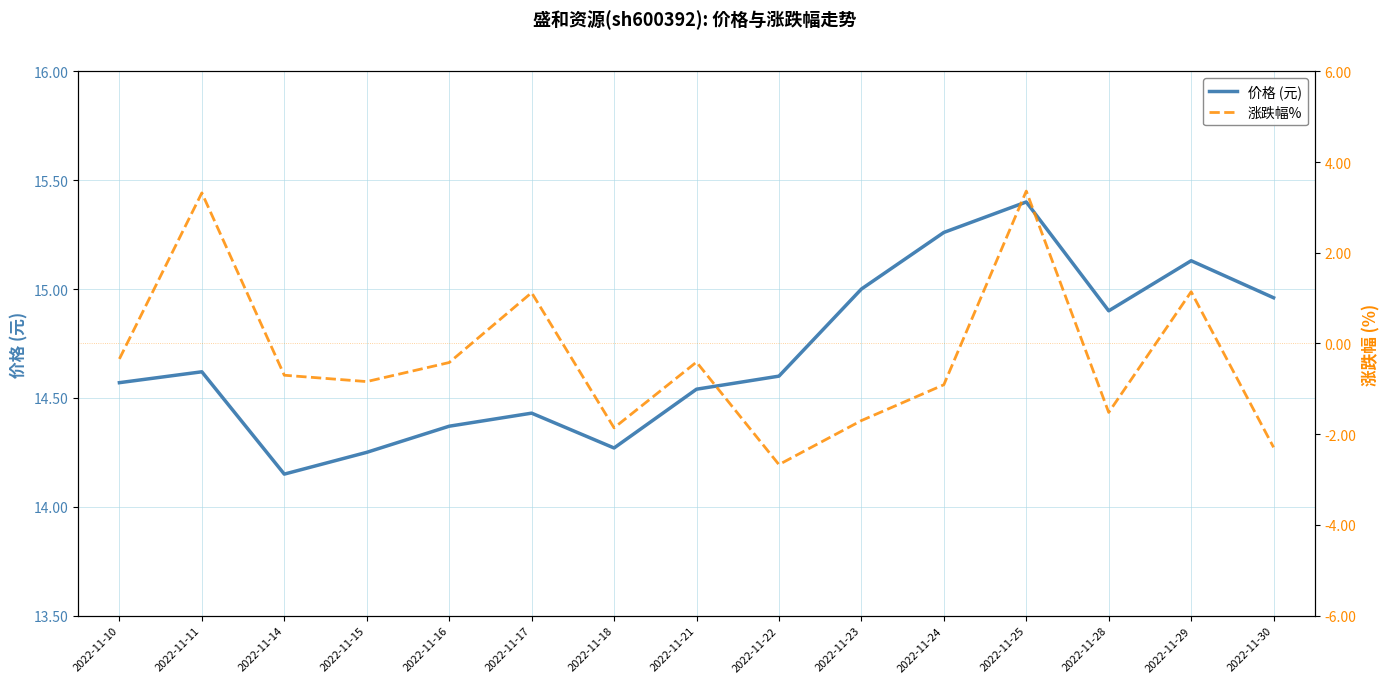

At how many categories does at least one series exceed 8?

15